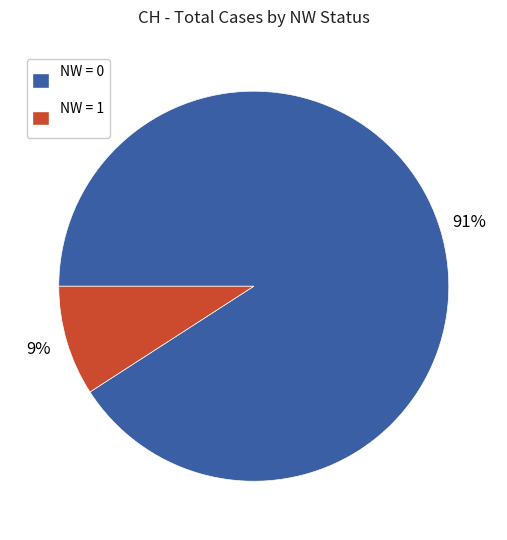

Is it true that NW = 1 is 1% of the pie?

False